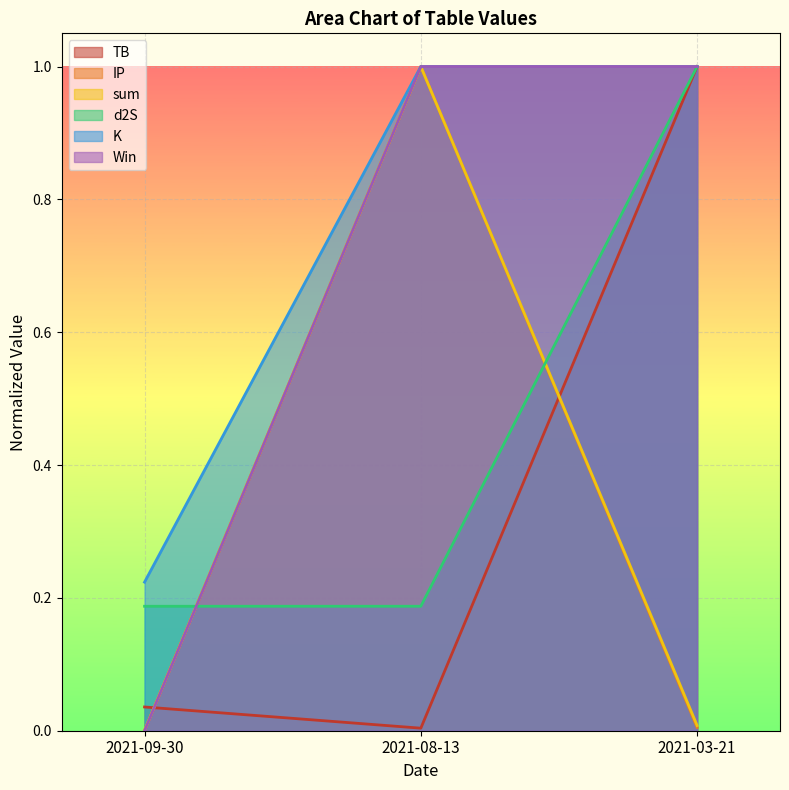

Which series has the largest range (max minus min)?

TB